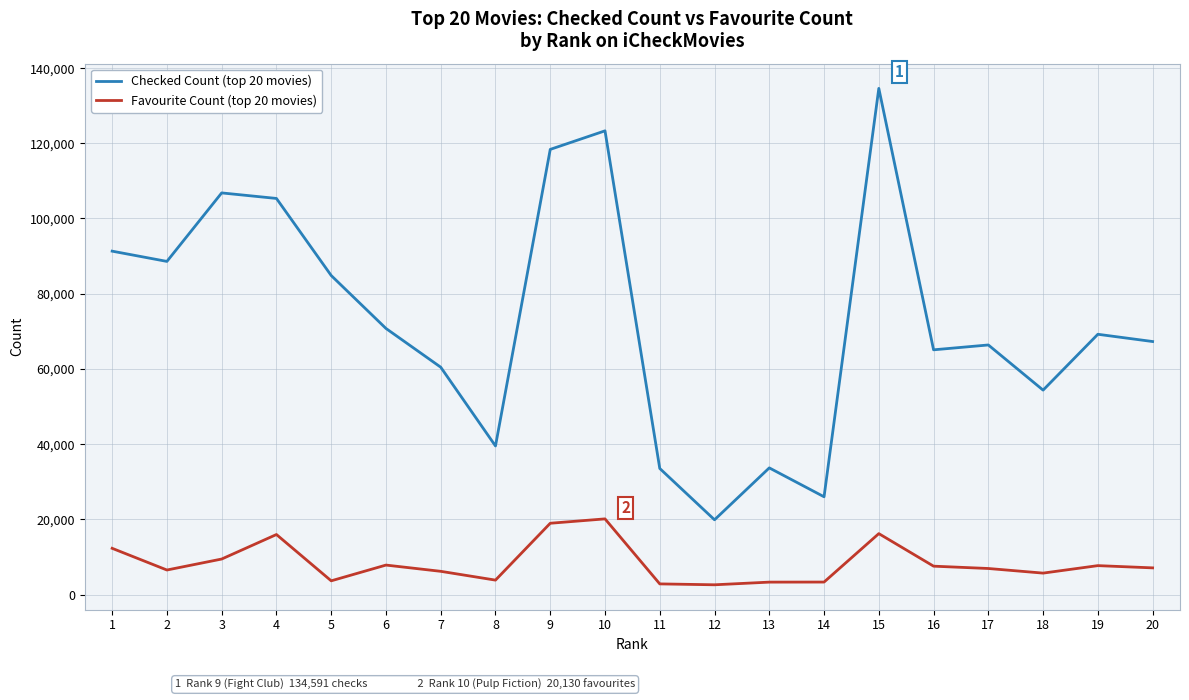

At 3, list the series in order from smallest to largest.

Favourite Count (top 20 movies), Checked Count (top 20 movies)